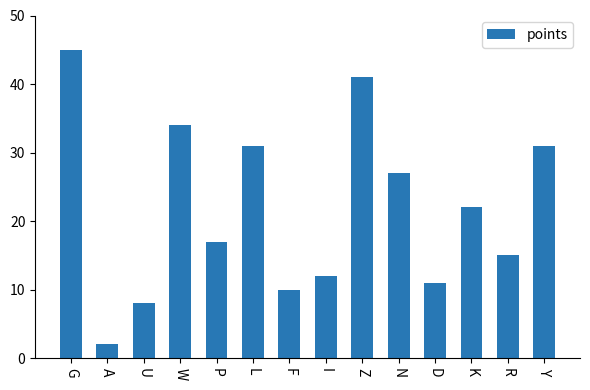

Between K and A, which is larger?

K